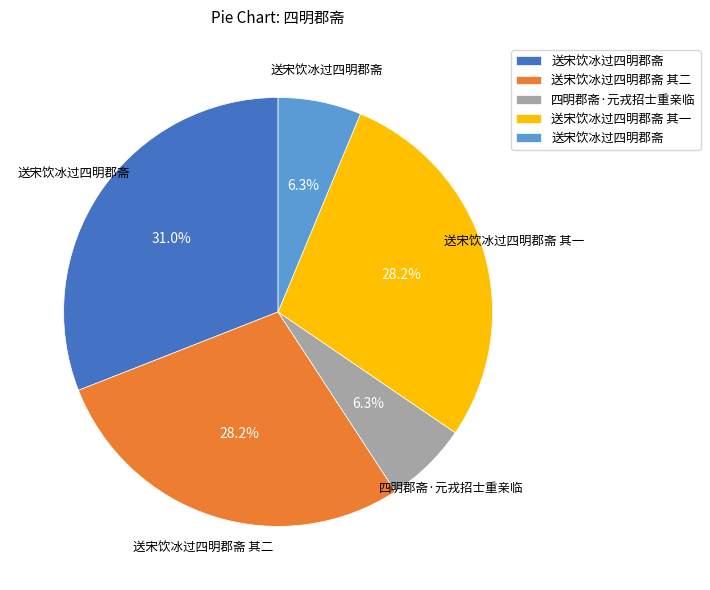

Is there a majority slice in this chart?

No